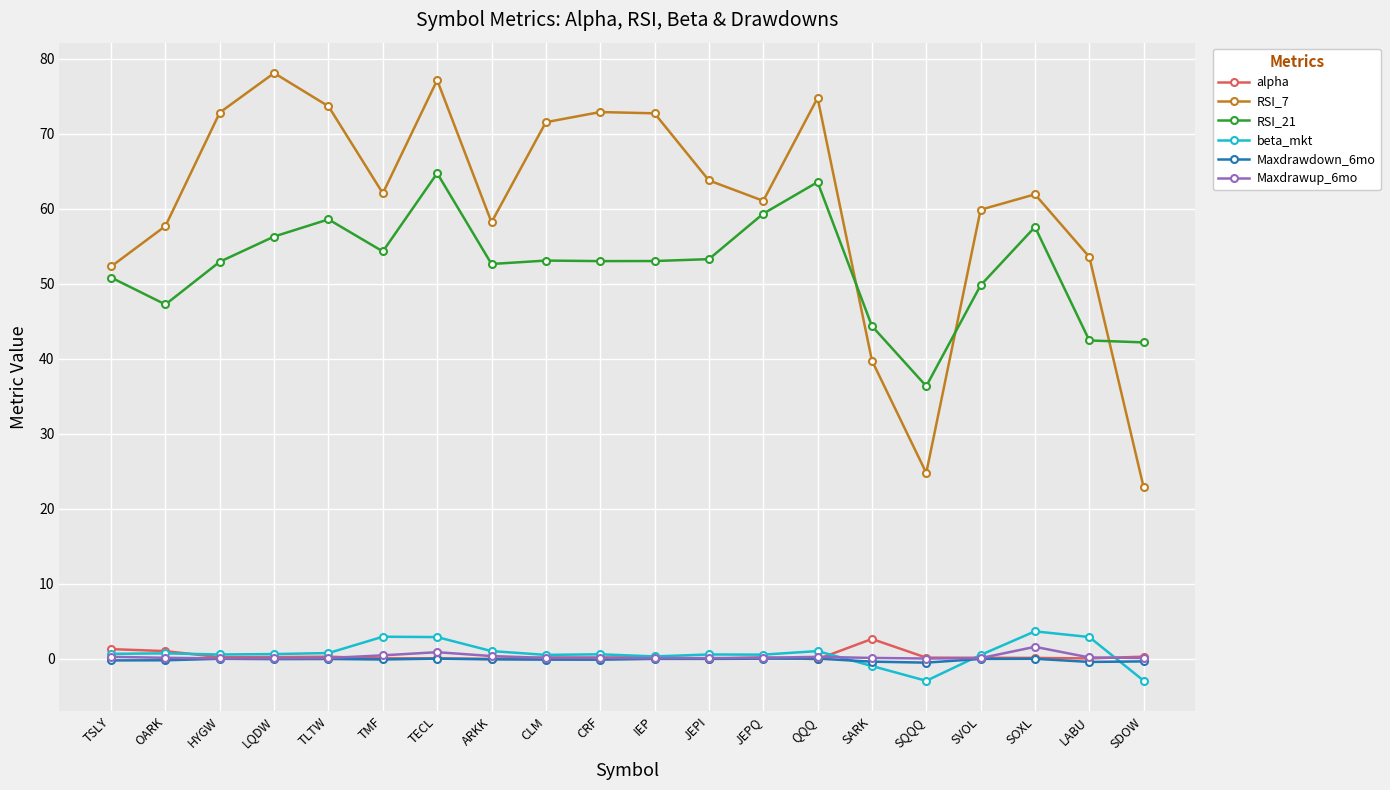

True or false: alpha has more than 2 points higher than both neighbors.

True